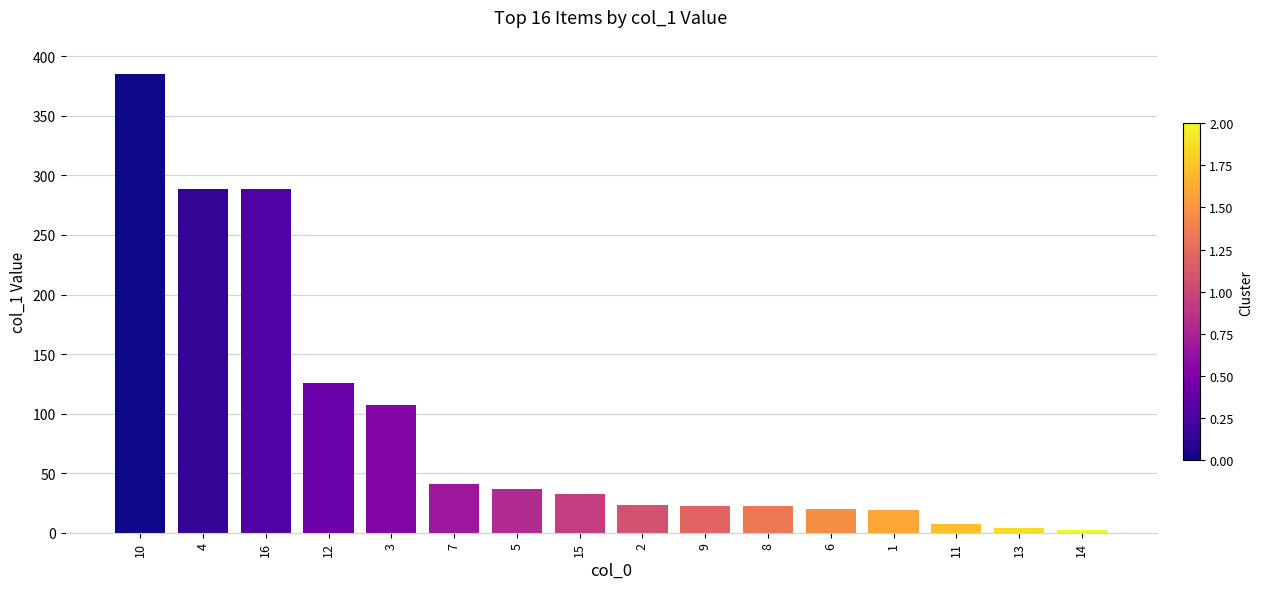

Is it true that the value at 16 is 288.2?

True